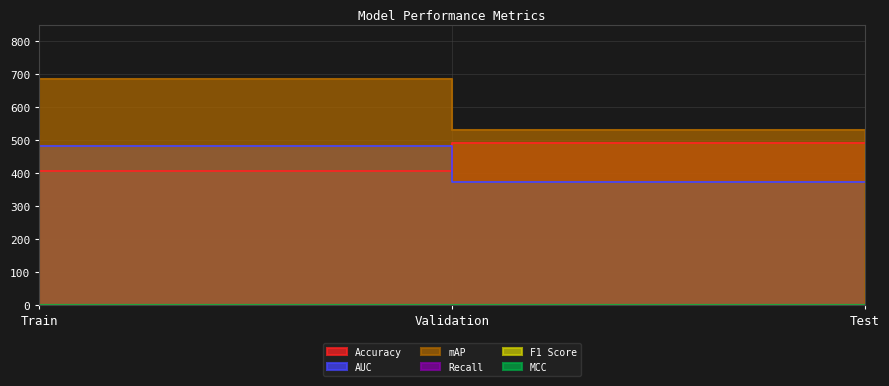

At which category is the sum across all series the highest?

Validation